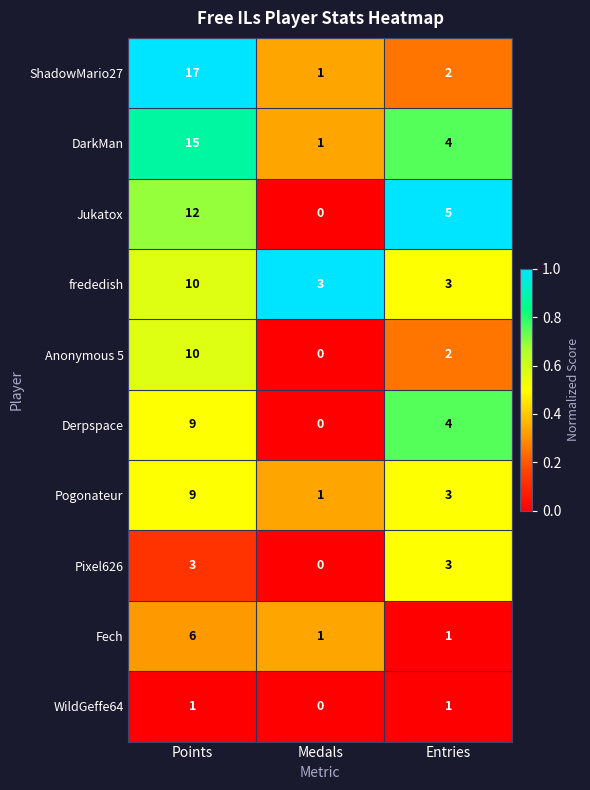

True or false: Jukatox has a value of 0 at Medals.

True